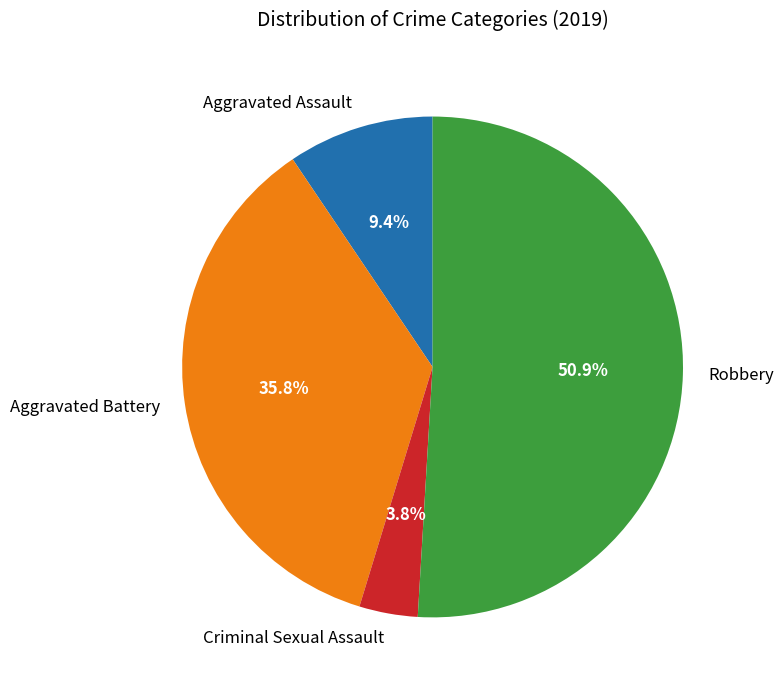

Does Aggravated Battery represent more than half of the total?

No